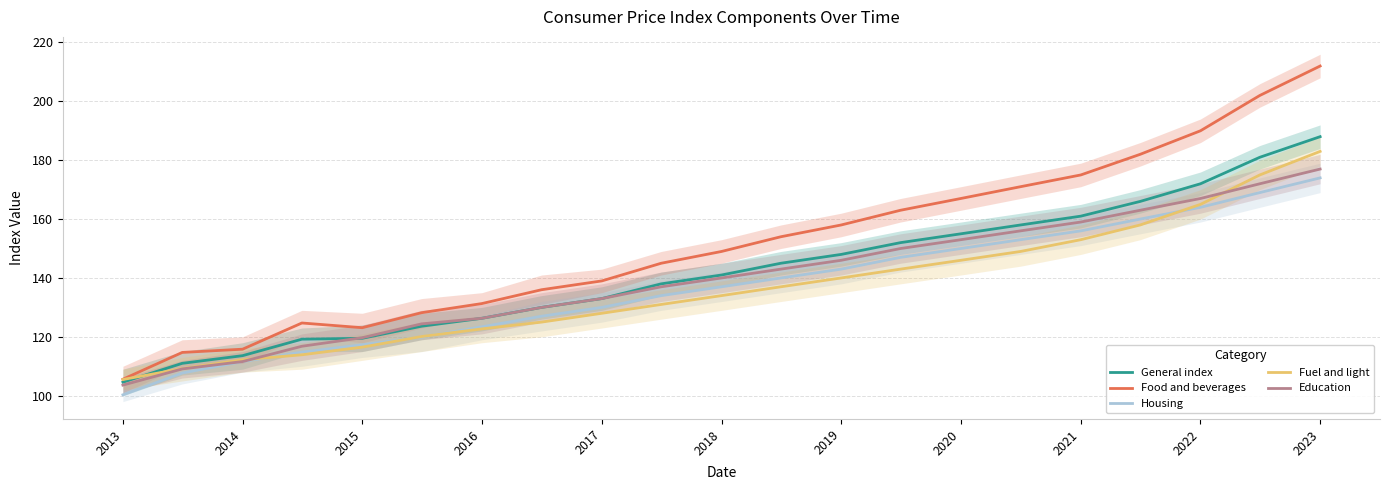

The value of Fuel and light at 2016 is 197.0. True or false?

False